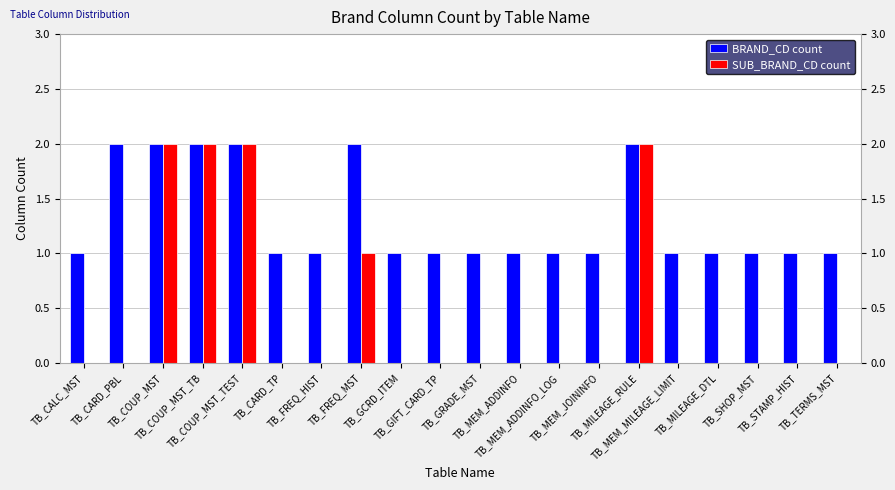

What is the sum of all SUB_BRAND_CD count values?

9